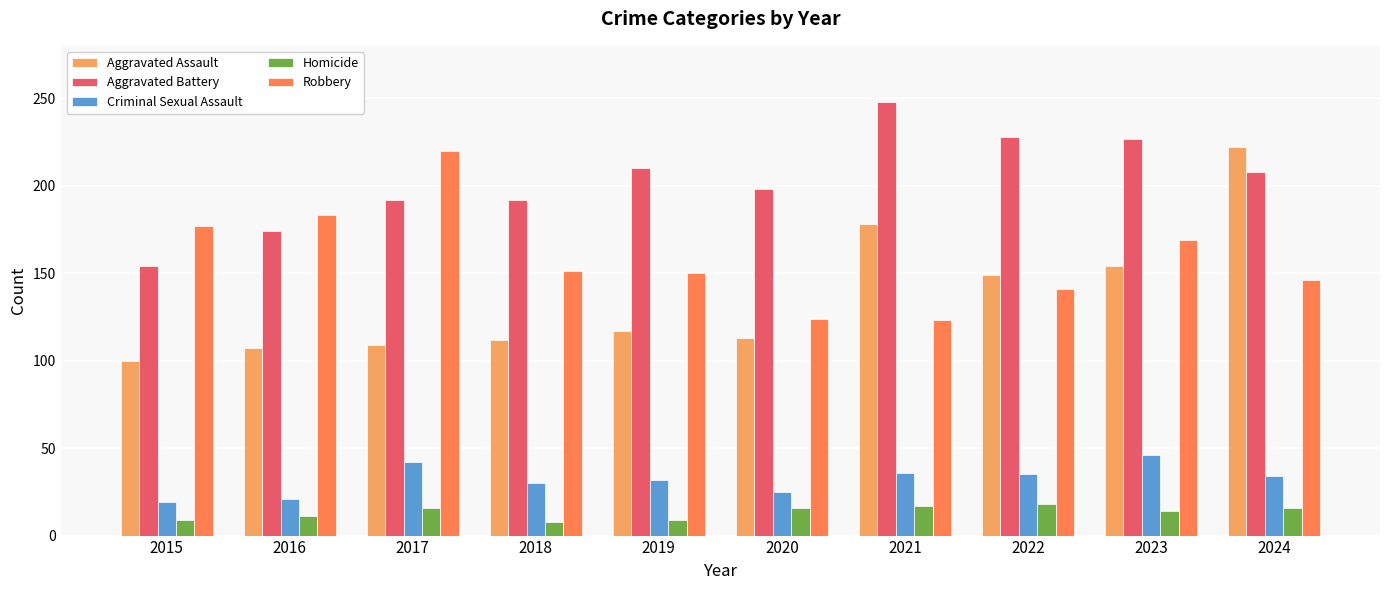

At which label does Aggravated Assault reach its peak?

2024